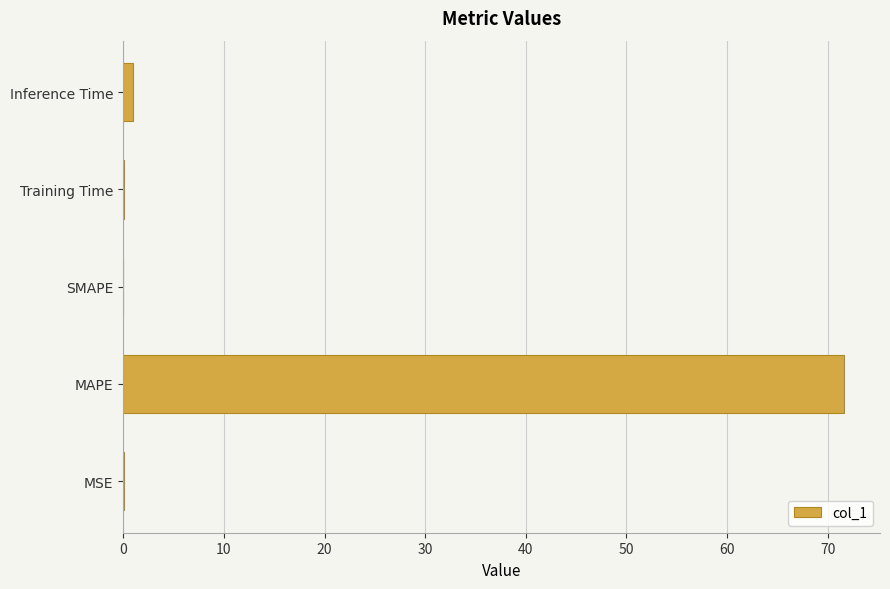

What is the sum of all values?

72.7